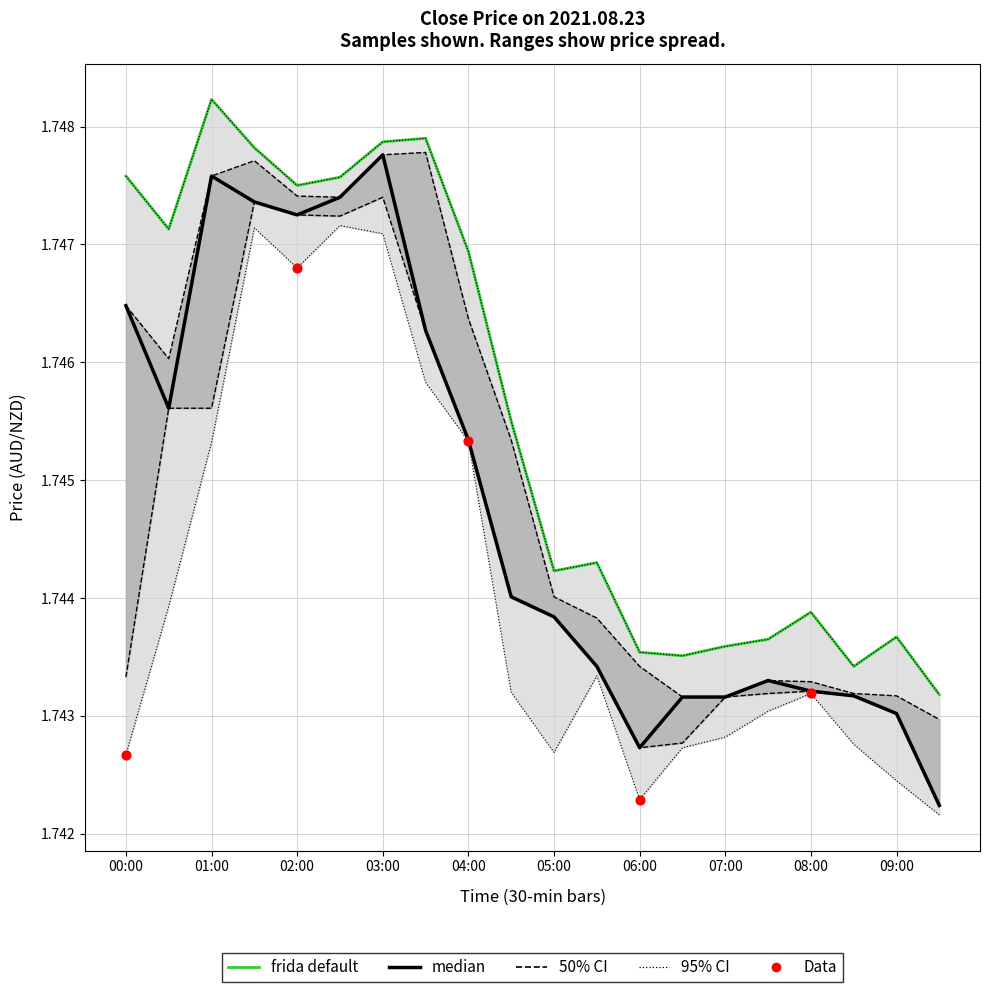

What is the total value across all series at 04:00?

5.2